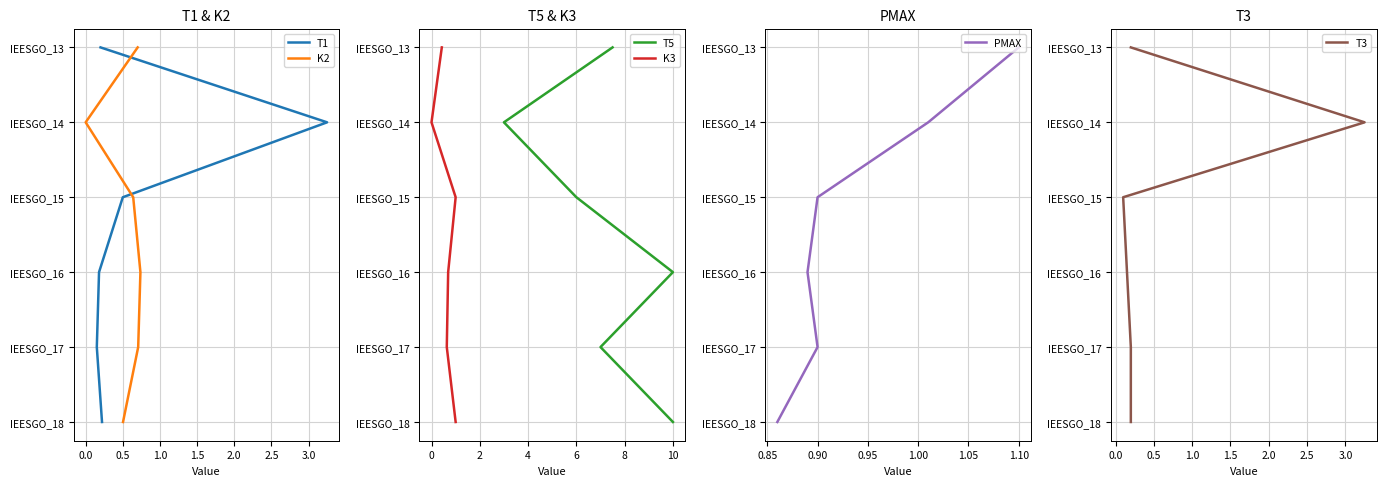

The value of K2 at 0.5 is 2. True or false?

True